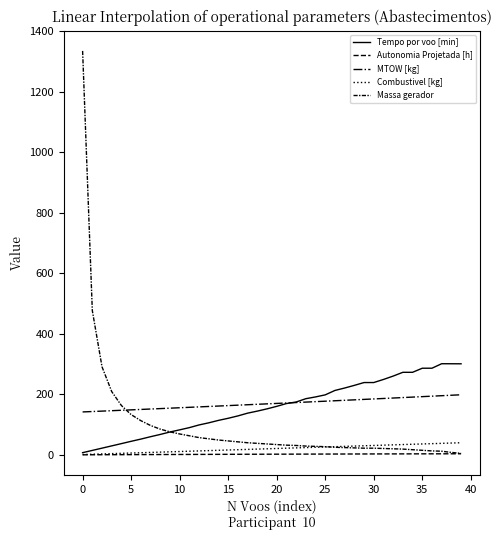

Does the chart display data point markers on the line(s)?

No